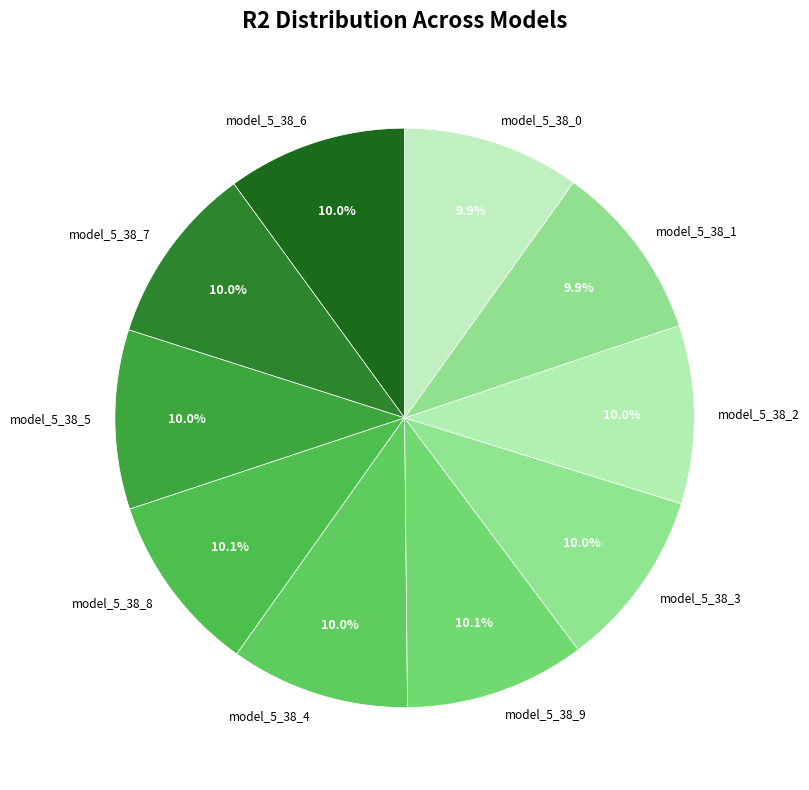

Is there any slice that represents more than half of the pie?

No